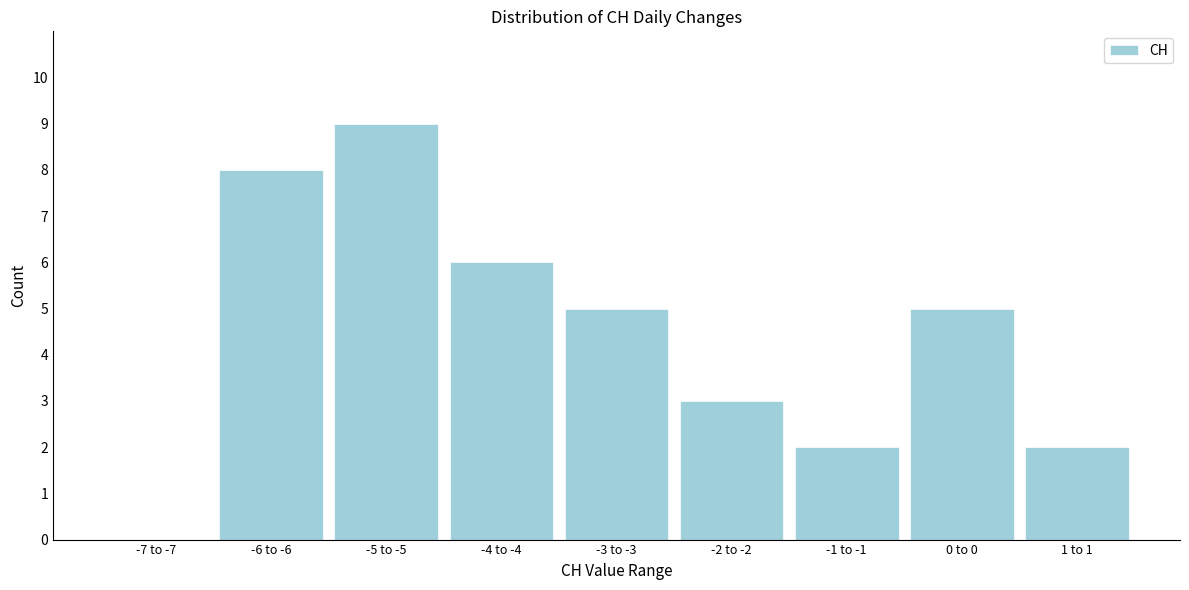

Reading left to right, transcribe all the data shown in this chart.

-7 to -7=0	-6 to -6=8	-5 to -5=9	-4 to -4=6	-3 to -3=5	-2 to -2=3	-1 to -1=2	0 to 0=5	1 to 1=2